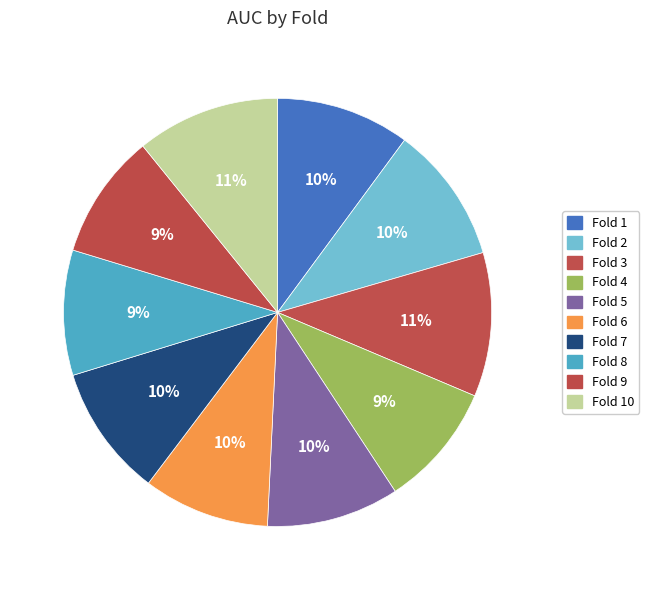

Is it true that Fold 5 is 1% of the pie?

False